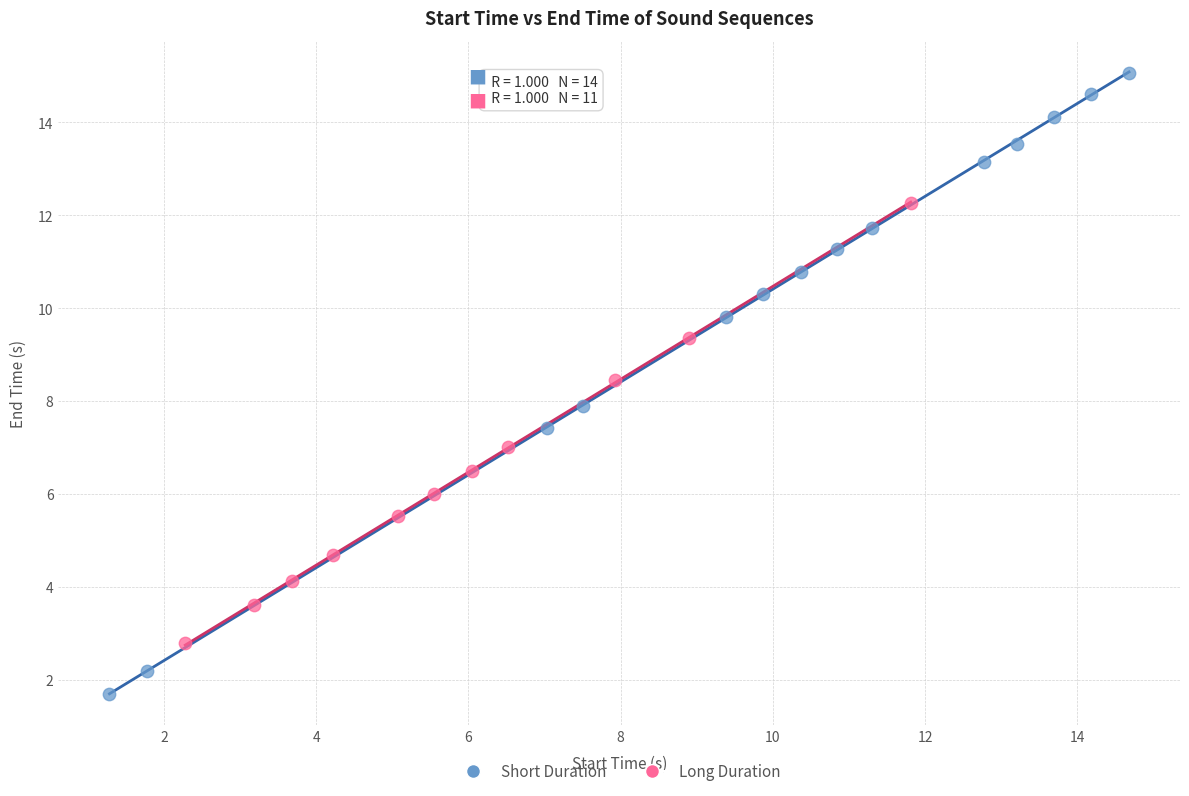

Which series reaches the maximum Y coordinate?

Short Duration